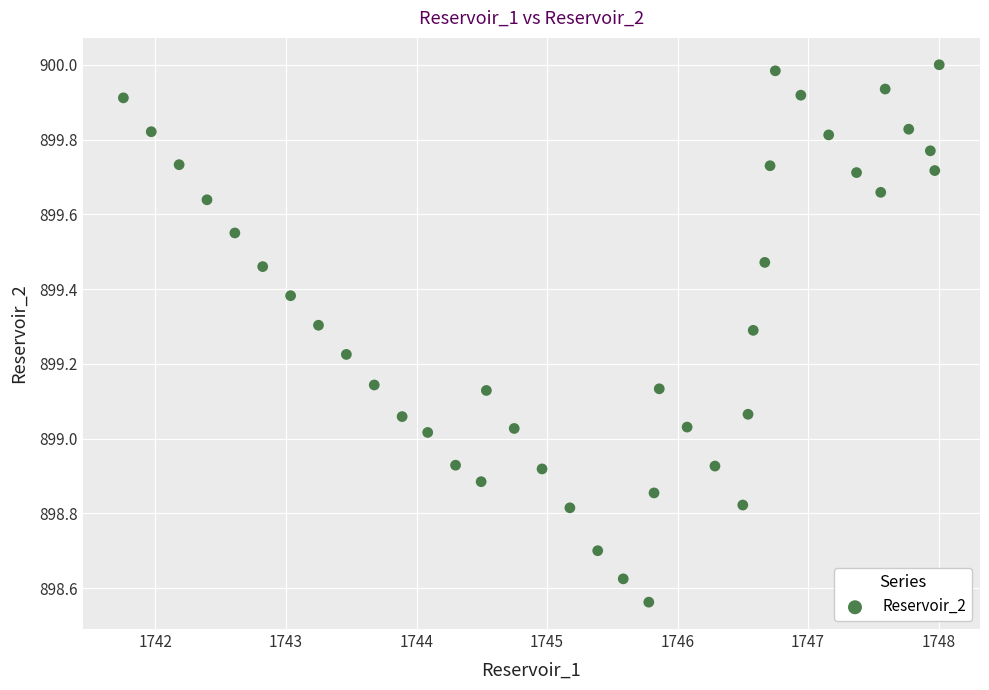

What is the range of Y values (max minus min)?

1.4